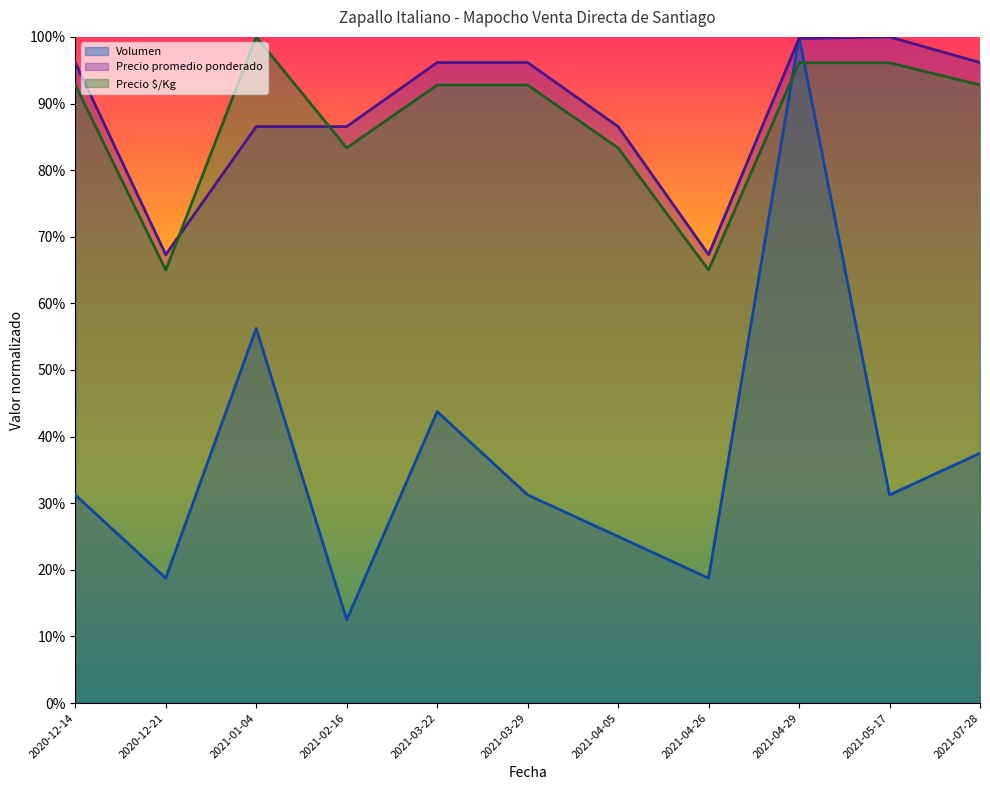

Which series has the largest range (max minus min)?

Volumen